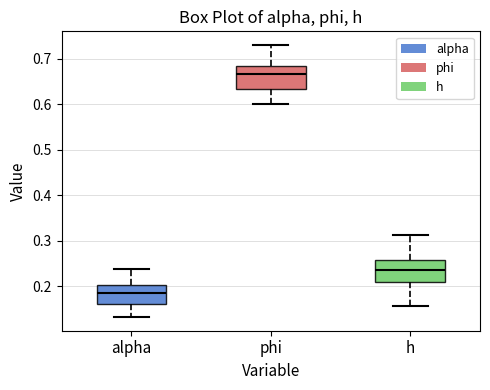

Reading left to right, transcribe this box plot: for each box, give where its median line is, the range the box spans, and where its two whiskers end, as read against the y-axis. The values are not printed on the chart, so give them approximately, as read against the axis.

alpha: median 0.19, box 0.16 to 0.20, whiskers 0.13 to 0.24
phi: median 0.67, box 0.63 to 0.68, whiskers 0.60 to 0.73
h: median 0.24, box 0.21 to 0.26, whiskers 0.16 to 0.31